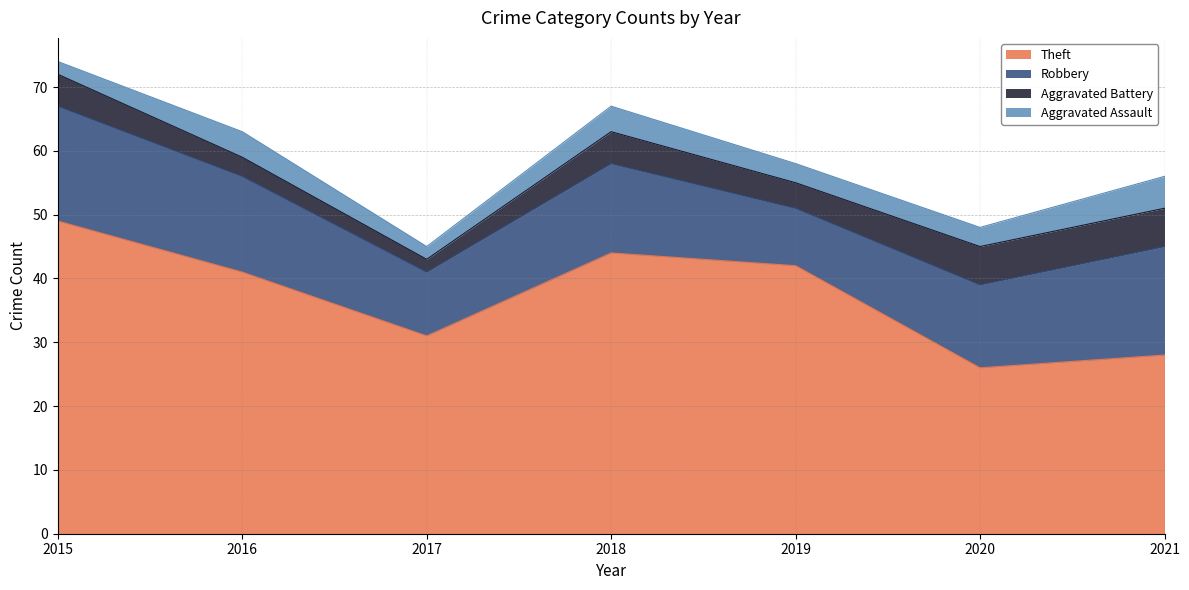

Where is the first local maximum for Aggravated Assault?

2016